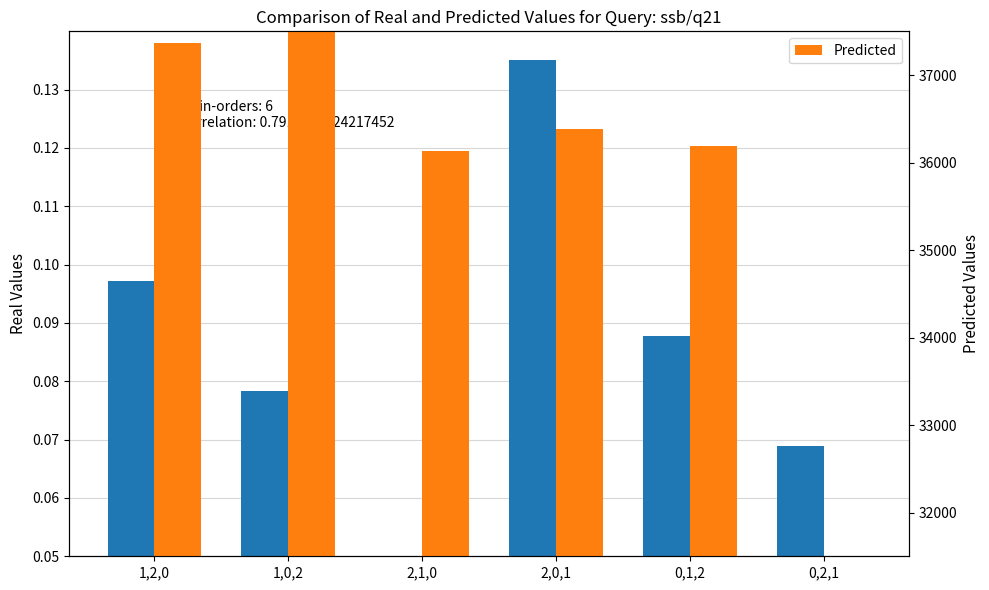

At which category is the sum across all series the highest?

1,0,2